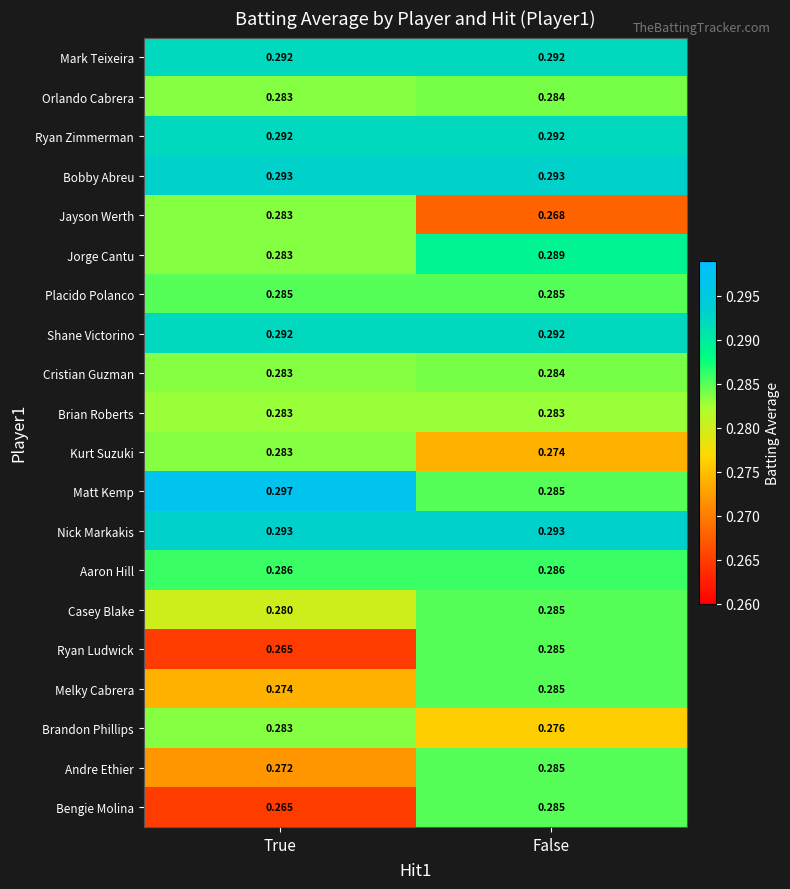

At which category is the sum across all series the highest?

False